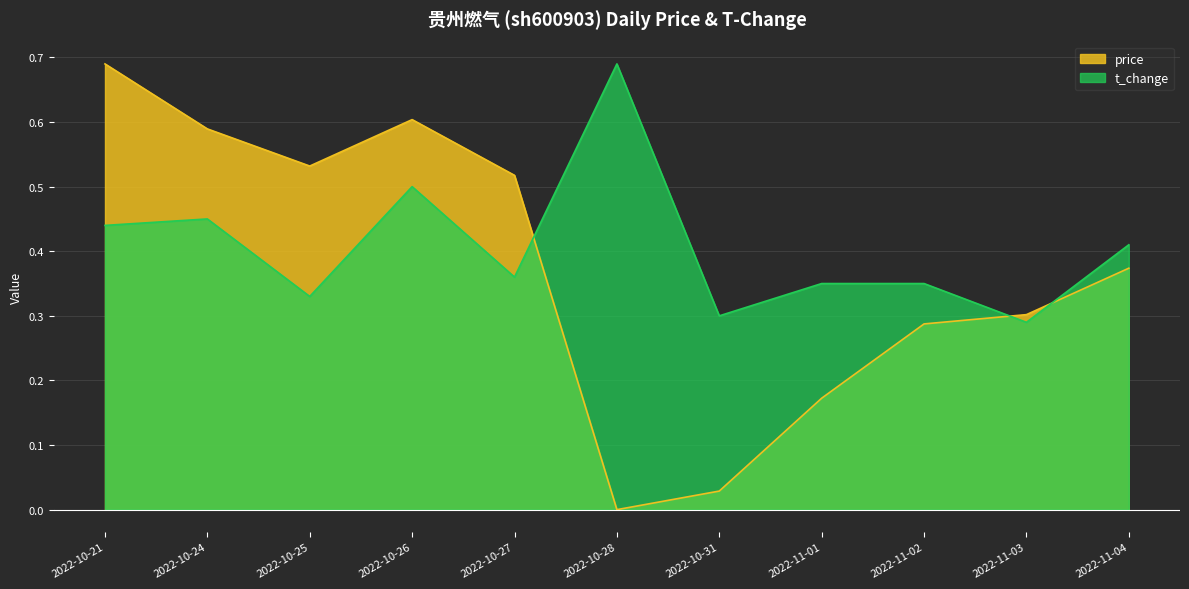

What are all the series names shown in the legend?

price, t_change